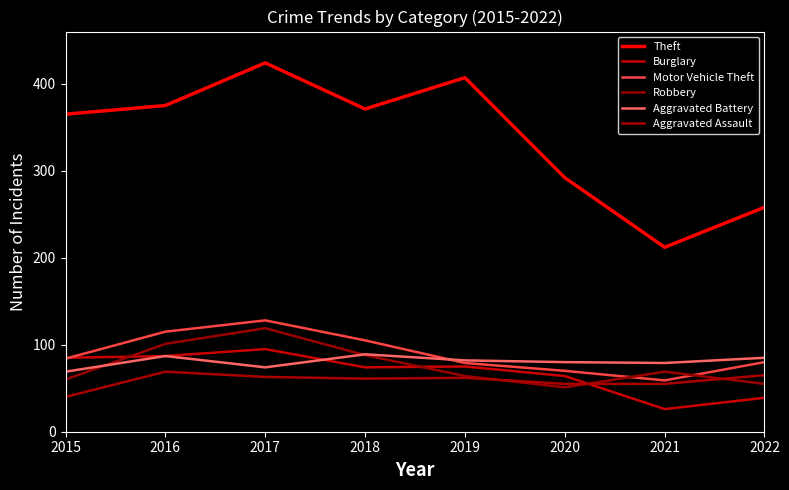

How many lines are shown in the chart?

6